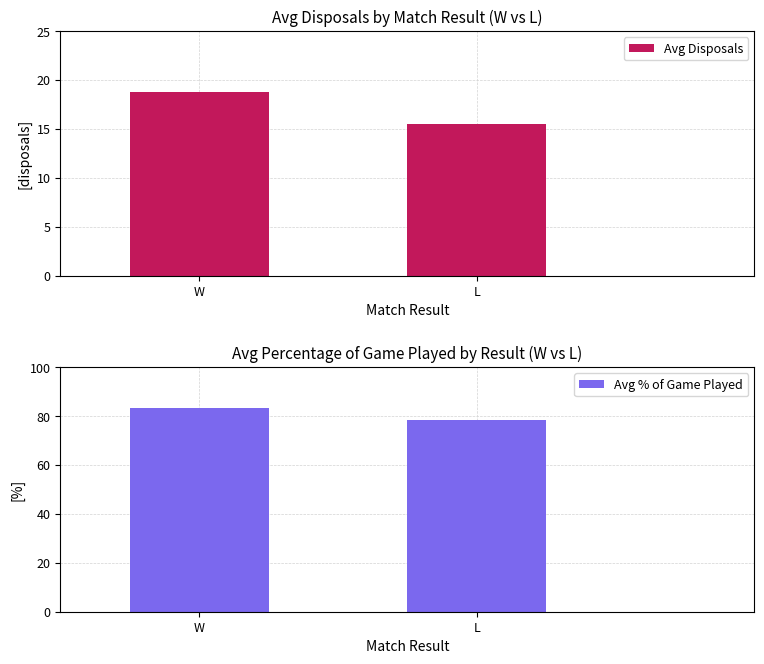

The Avg Disposals series shows 18.8 at W. True or false?

True